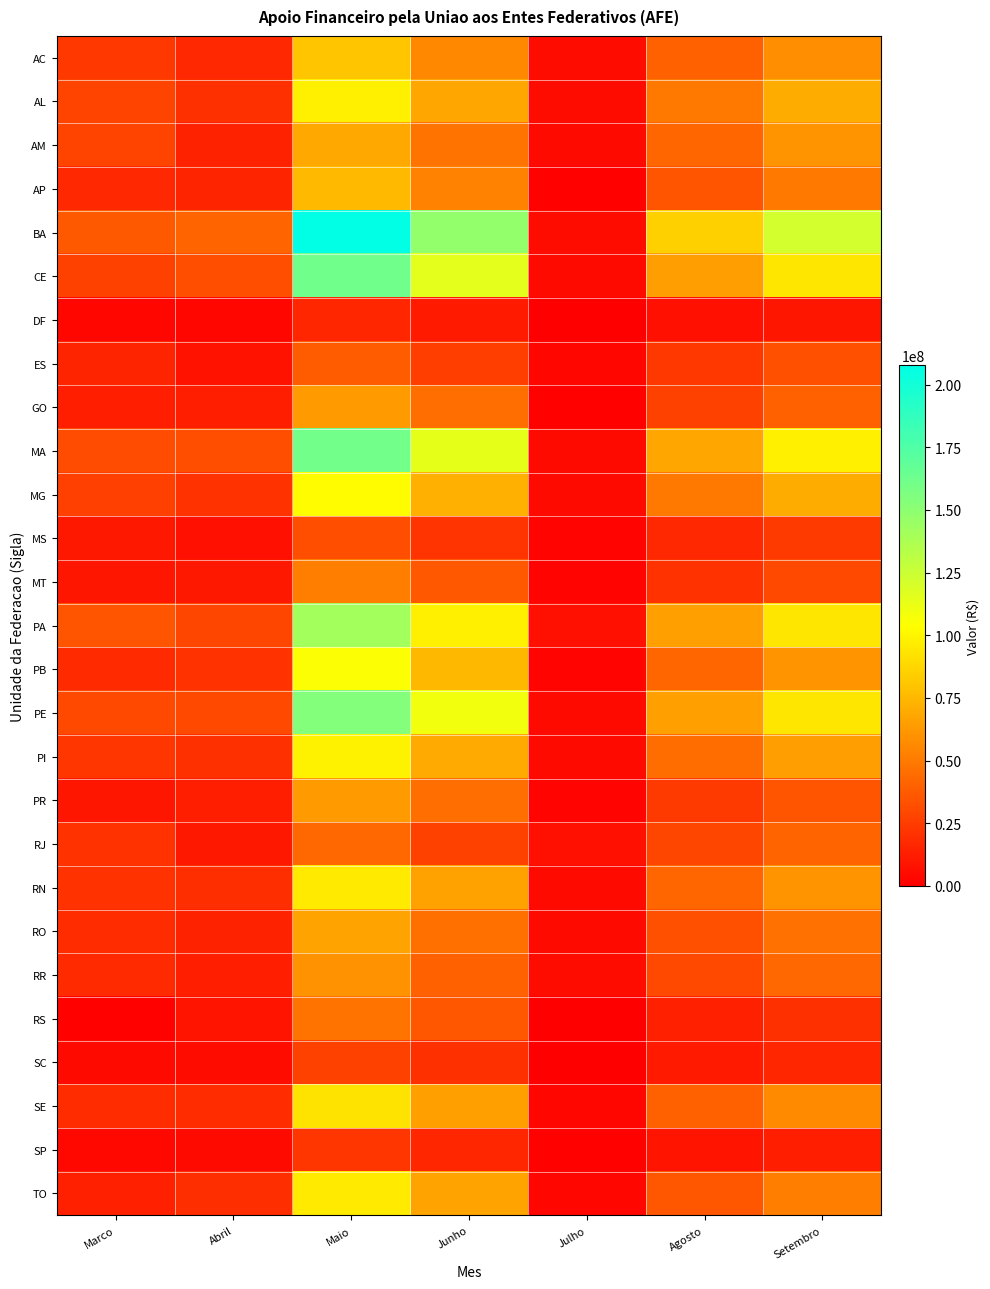

Which category has the highest value across all series?

Maio